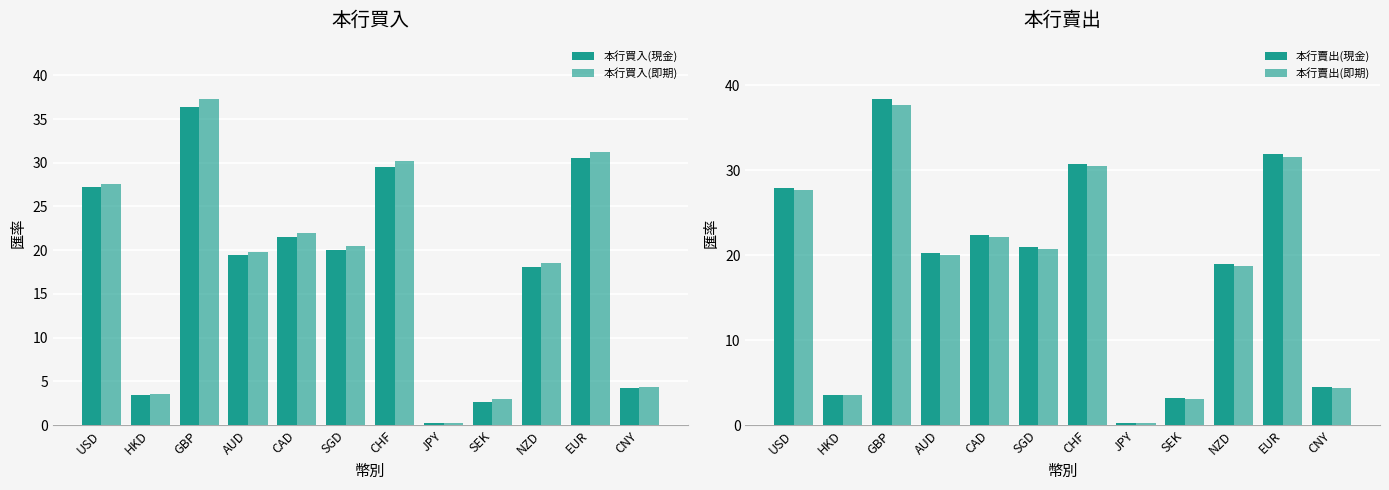

At which label does 本行買入(現金) first exceed 20?

USD